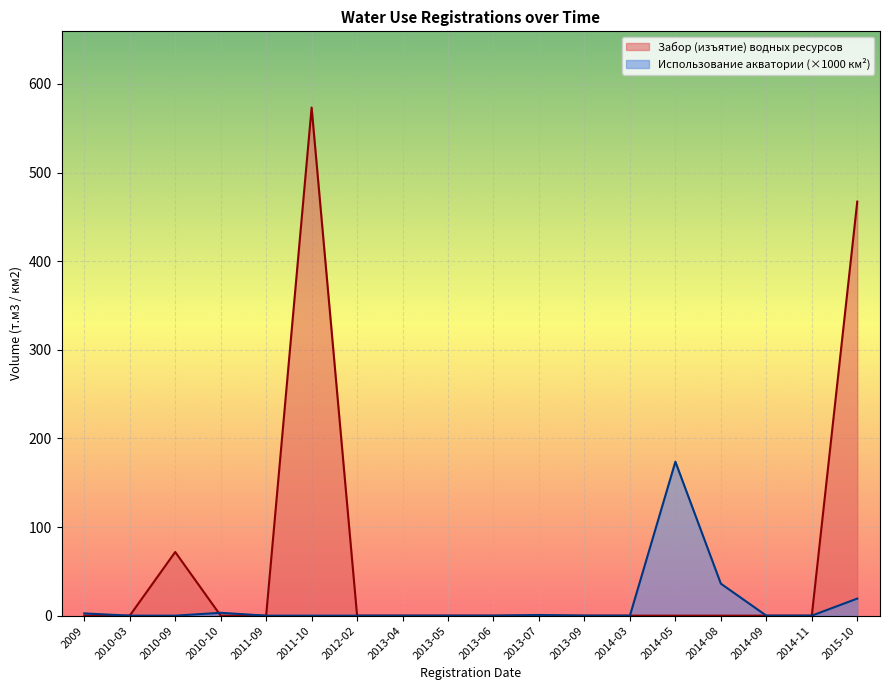

In Забор (изъятие) водных ресурсов, how many points are higher than both neighbors (excluding endpoints)?

2